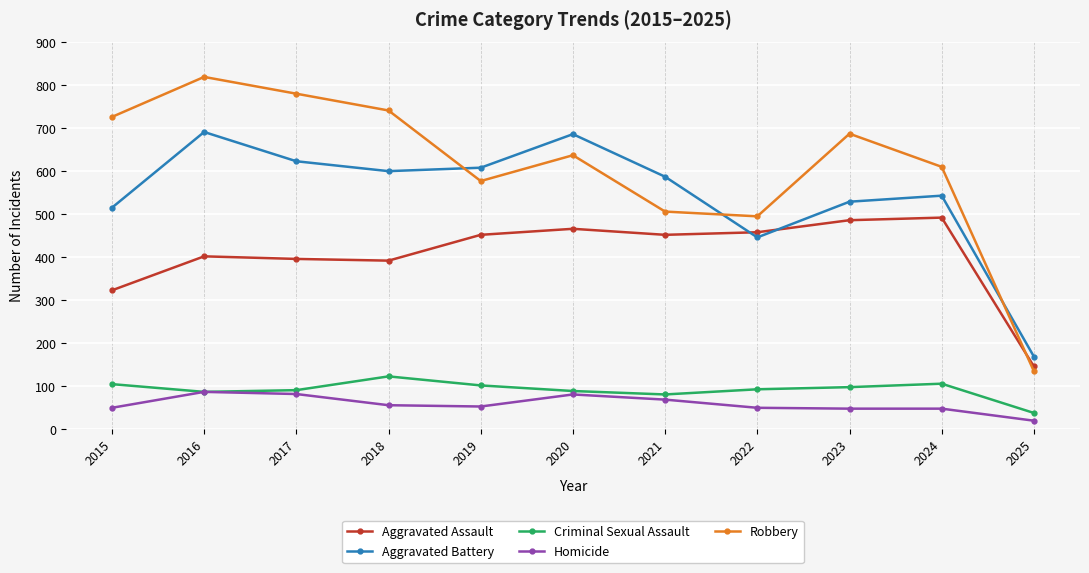

True or false: Criminal Sexual Assault and Aggravated Battery cross at least once.

False